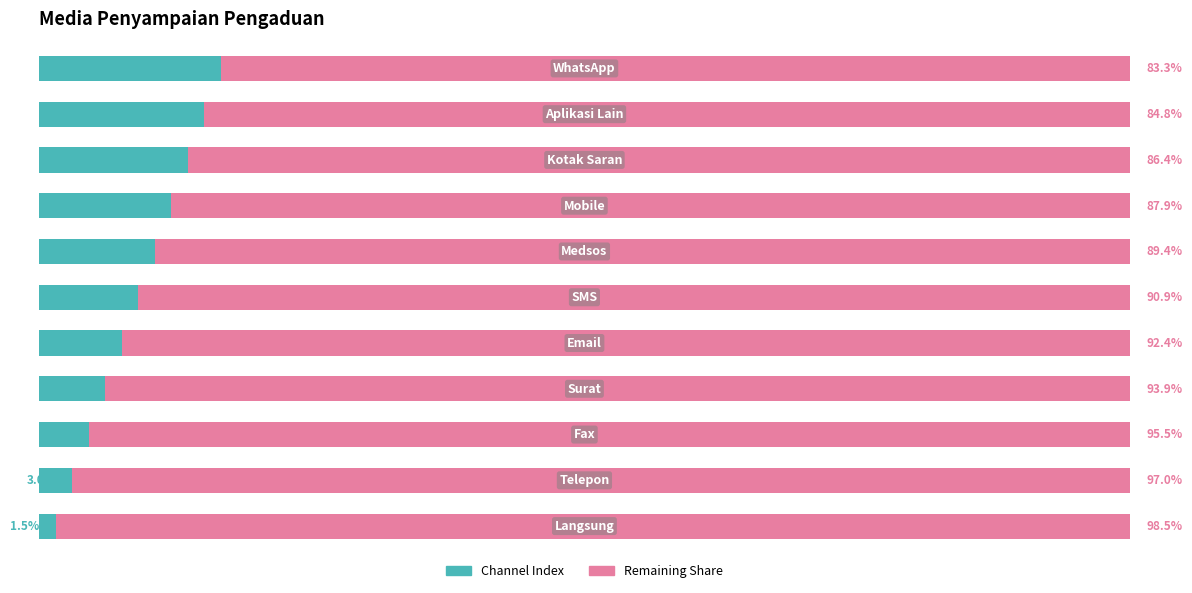

Reading left to right, extract all data points from this chart.

Channel Index: 1.5	3.0	4.5	6.1	7.6	9.1	10.6	12.1	13.6	15.2	16.7
Remaining: 98.5	97.0	95.5	93.9	92.4	90.9	89.4	87.9	86.4	84.8	83.3